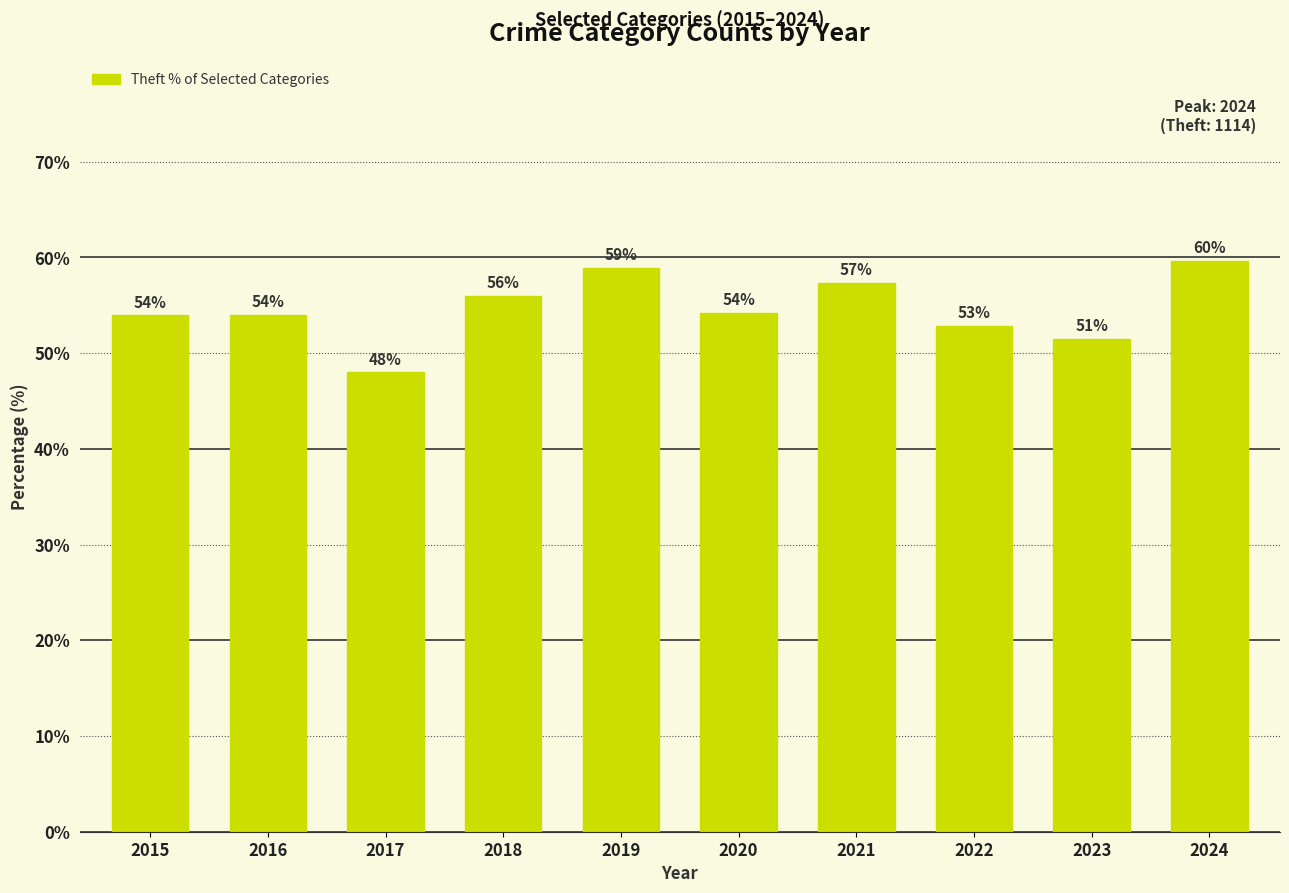

What is the value of the 10th bar from the left?

59.7